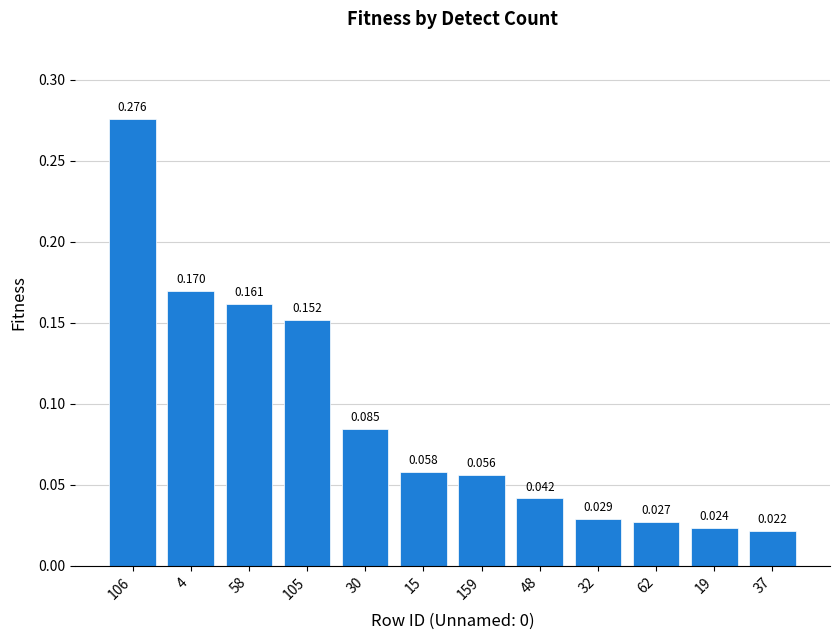

What is the average value?

0.1